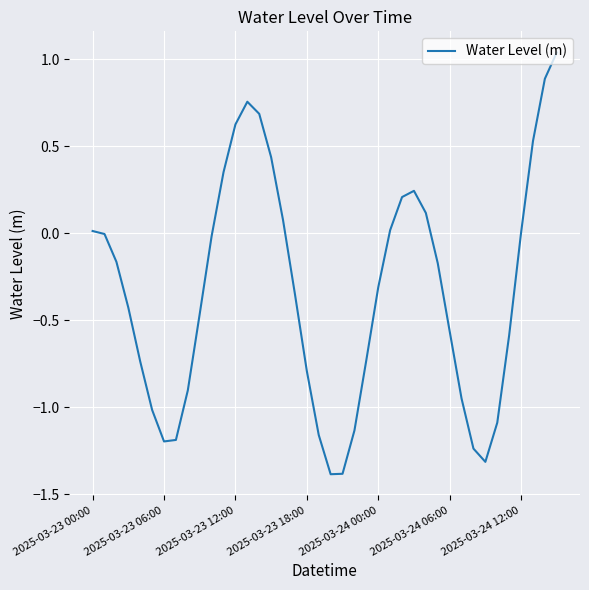

What is the minimum value shown in the chart?

-1.4